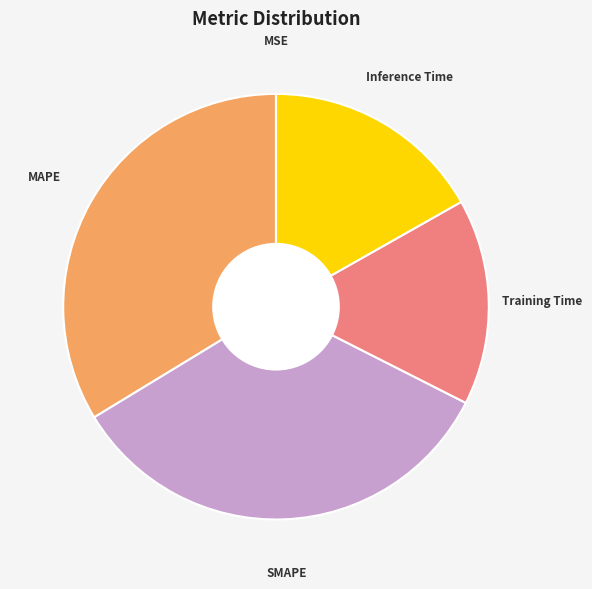

Is there any slice that represents more than half of the pie?

No